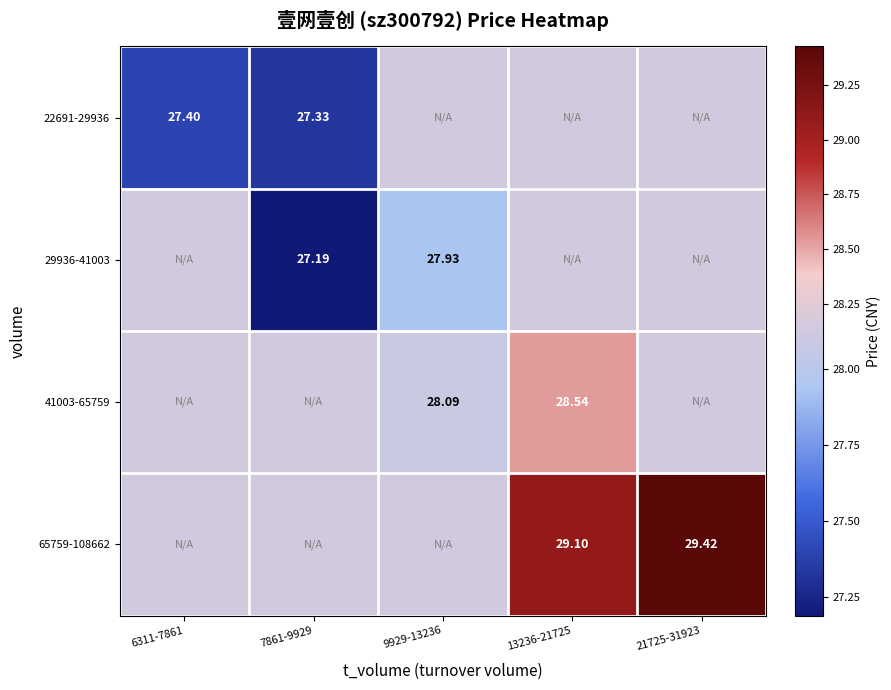

Is the value of 29936-41003 at 9929-13236 greater than the value of 65759-108662 at 21725-31923?

No